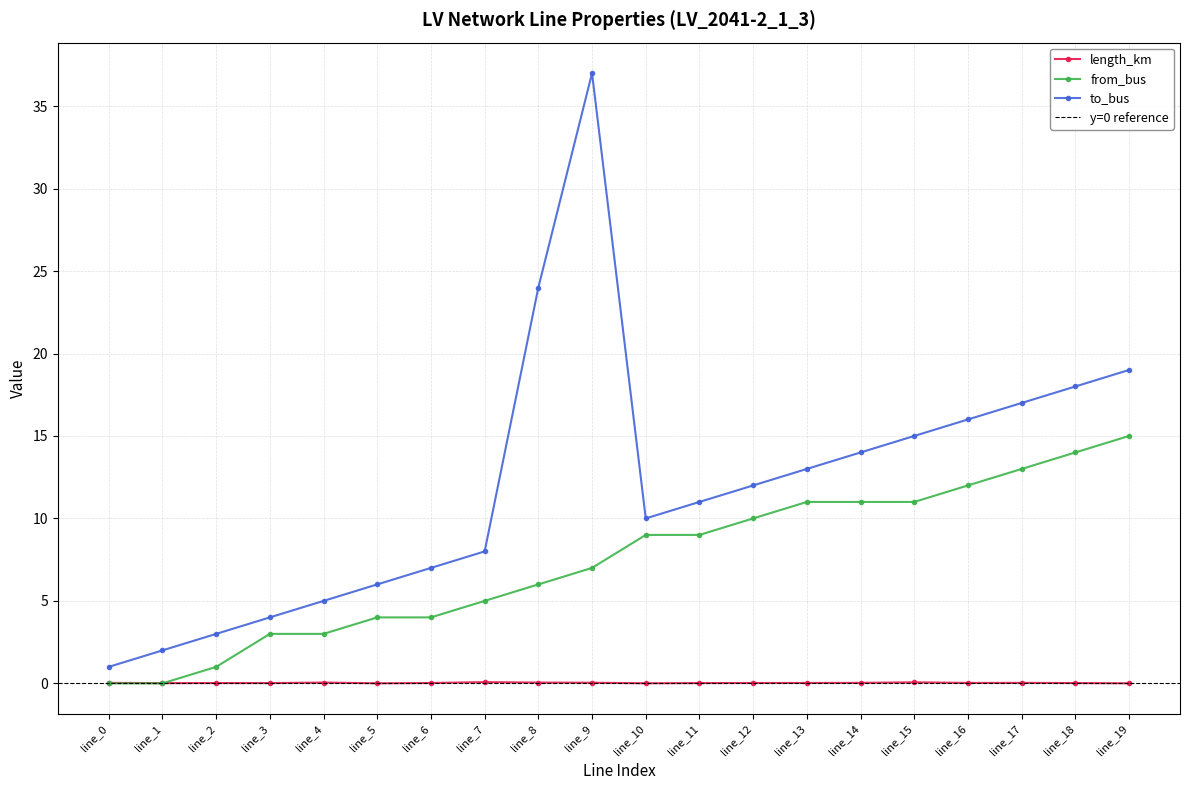

Which label corresponds to the largest value in the chart?

line_9